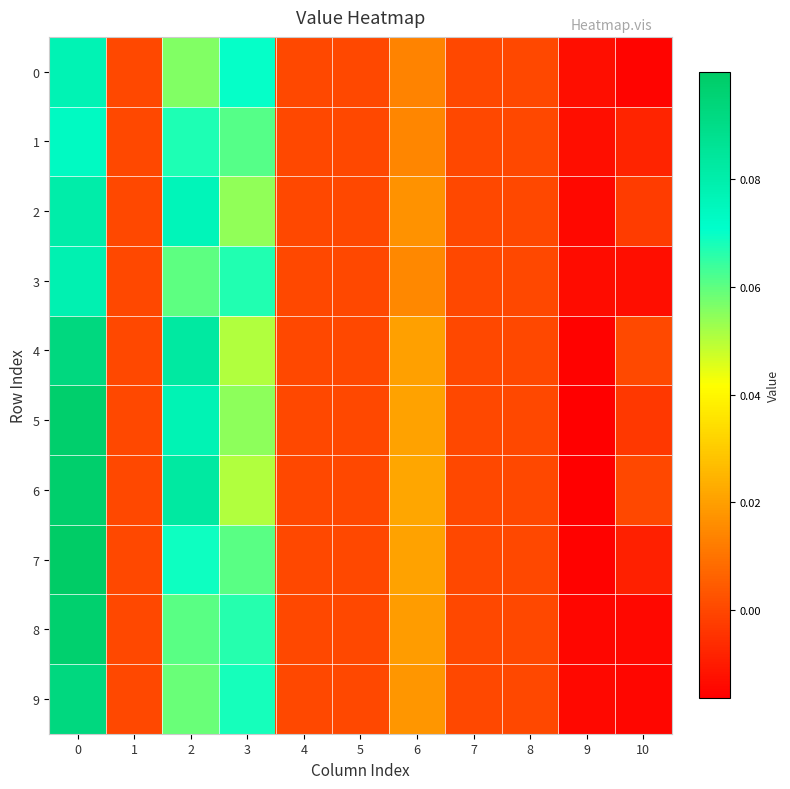

Reading left to right, list all the values displayed in this chart.

row_0: 0=0.1	1=0.0	2=0.1	3=0.1	4=0.0	5=0.0	6=0.0	7=0.0	8=0.0	9=-0.0	10=-0.0
row_1: 0=0.1	1=0.0	2=0.1	3=0.1	4=0.0	5=0.0	6=0.0	7=0.0	8=0.0	9=-0.0	10=-0.0
row_2: 0=0.1	1=0.0	2=0.1	3=0.1	4=0.0	5=0.0	6=0.0	7=0.0	8=0.0	9=-0.0	10=-0.0
row_3: 0=0.1	1=0.0	2=0.1	3=0.1	4=0.0	5=0.0	6=0.0	7=0.0	8=0.0	9=-0.0	10=-0.0
row_4: 0=0.1	1=0.0	2=0.1	3=0.1	4=0.0	5=0.0	6=0.0	7=0.0	8=0.0	9=-0.0	10=0.0
row_5: 0=0.1	1=0.0	2=0.1	3=0.1	4=0.0	5=0.0	6=0.0	7=0.0	8=0.0	9=-0.0	10=-0.0
row_6: 0=0.1	1=0.0	2=0.1	3=0.1	4=0.0	5=0.0	6=0.0	7=0.0	8=0.0	9=-0.0	10=0.0
row_7: 0=0.1	1=0.0	2=0.1	3=0.1	4=0.0	5=0.0	6=0.0	7=0.0	8=0.0	9=-0.0	10=-0.0
row_8: 0=0.1	1=0.0	2=0.1	3=0.1	4=0.0	5=0.0	6=0.0	7=0.0	8=0.0	9=-0.0	10=-0.0
row_9: 0=0.1	1=0.0	2=0.1	3=0.1	4=0.0	5=0.0	6=0.0	7=0.0	8=0.0	9=-0.0	10=-0.0